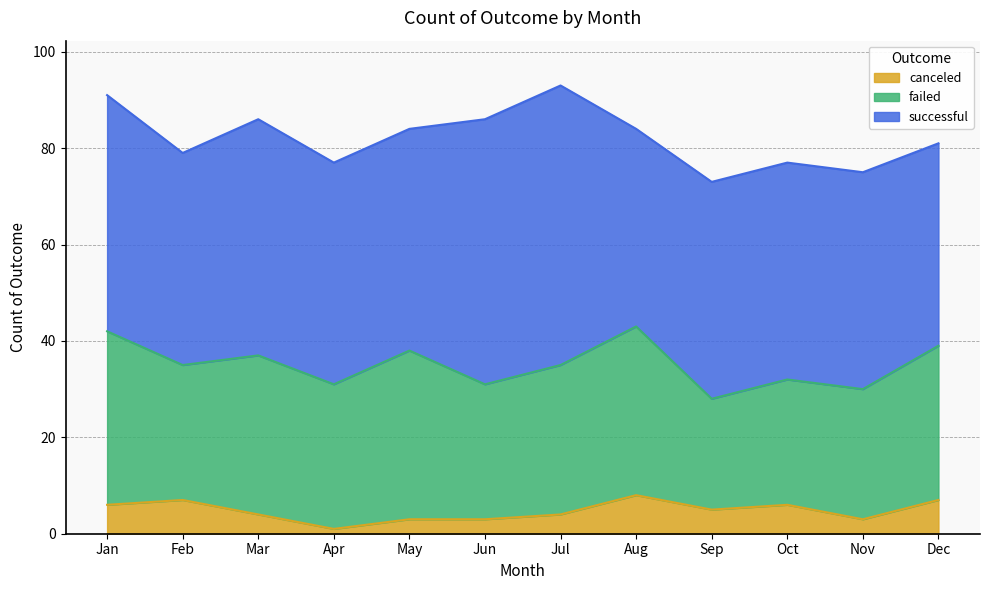

Is the value of failed at Aug greater than the value of canceled at Feb?

Yes